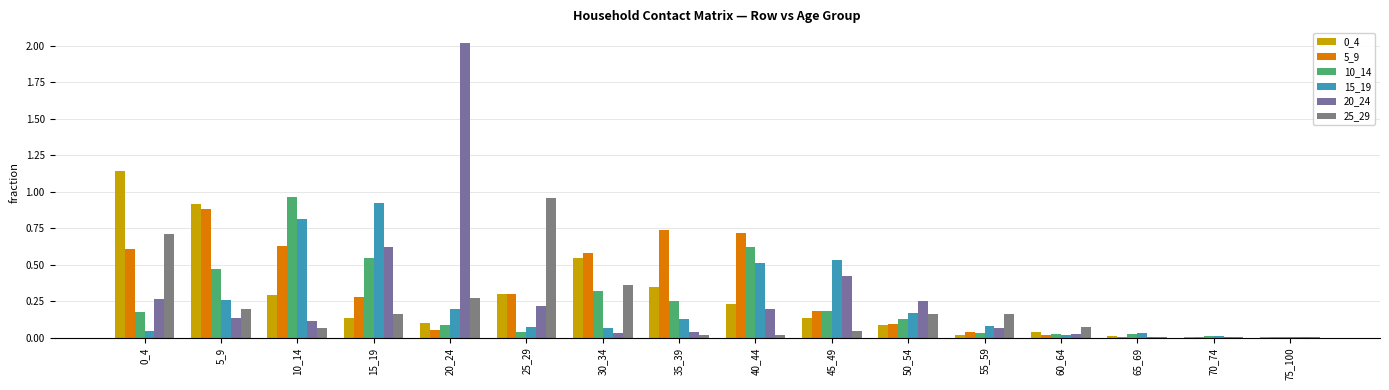

Which series changed the most between 25_29 and 50_54?

25_29